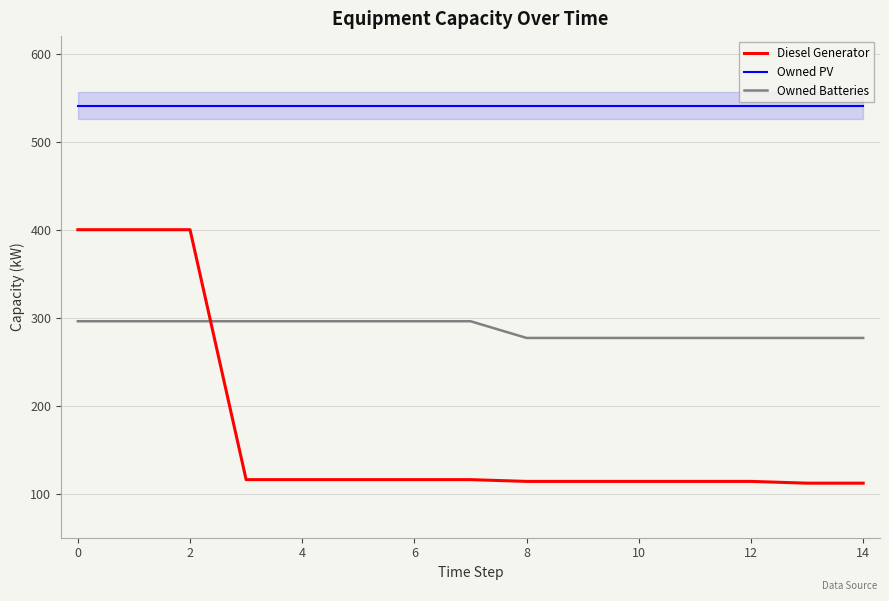

True or false: Owned Batteries has a value of 296 at 0.

True